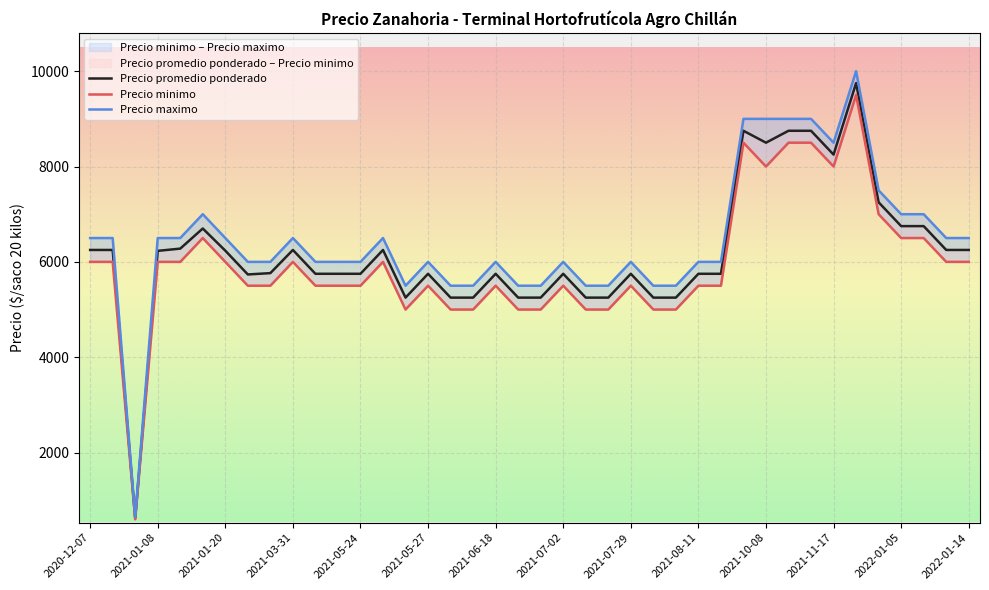

Which series changed the most between 17 and 22?

Precio promedio ponderado